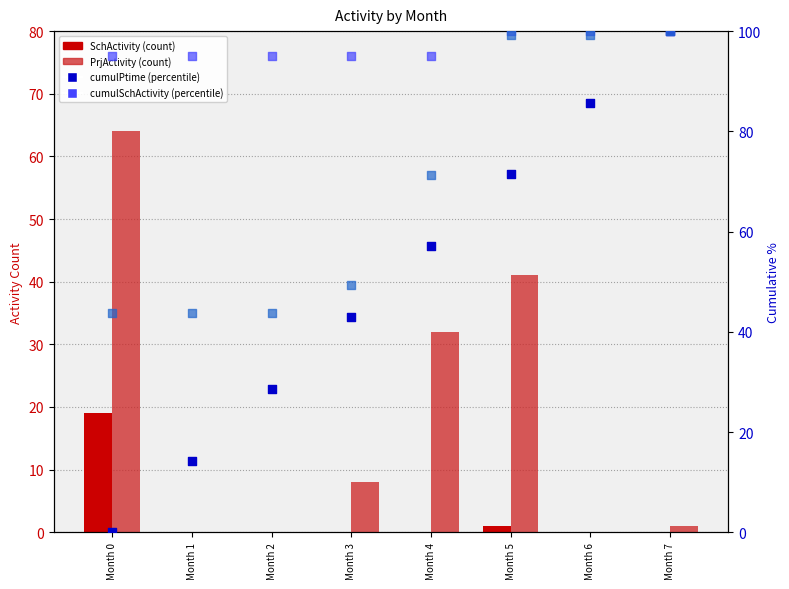

Which series contains the lowest Y value?

SchActivity